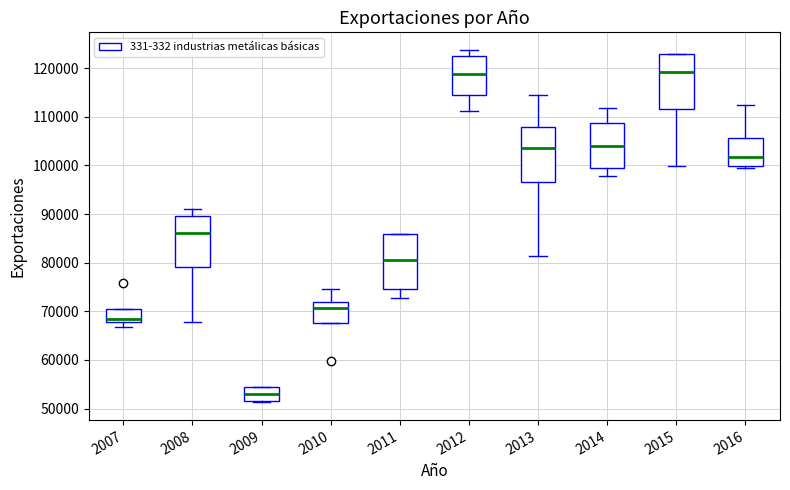

Which box has the lowest median line?

2009